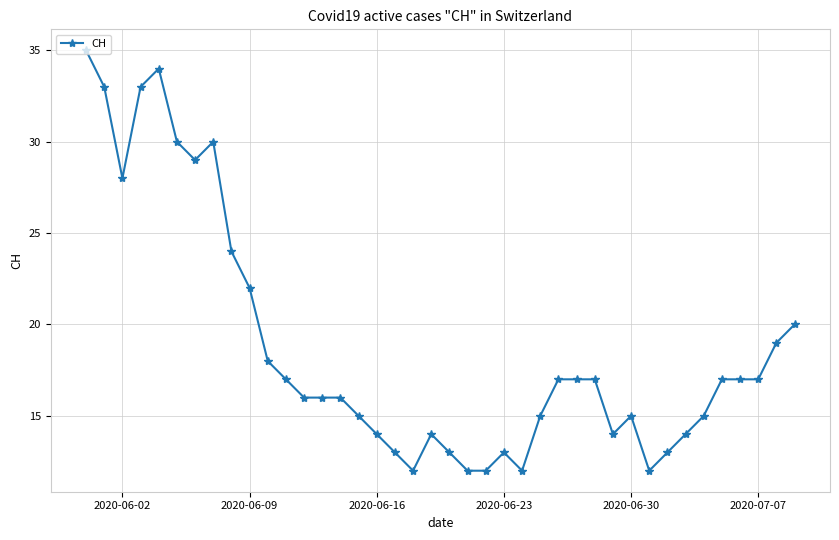

What is the maximum value shown in the chart?

35